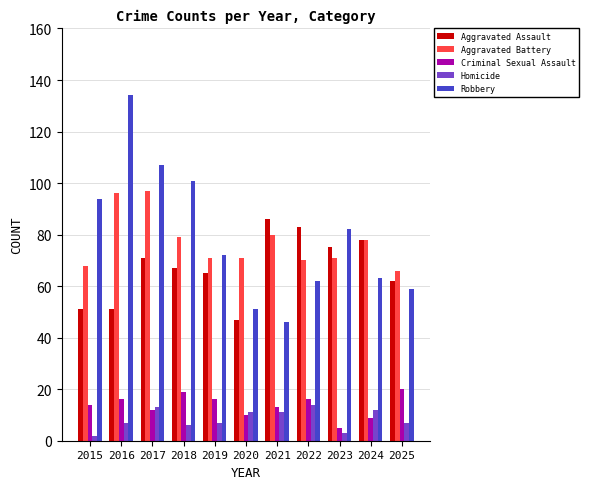

At 2021, list the series in order from largest to smallest.

Aggravated Assault, Aggravated Battery, Robbery, Criminal Sexual Assault, Homicide